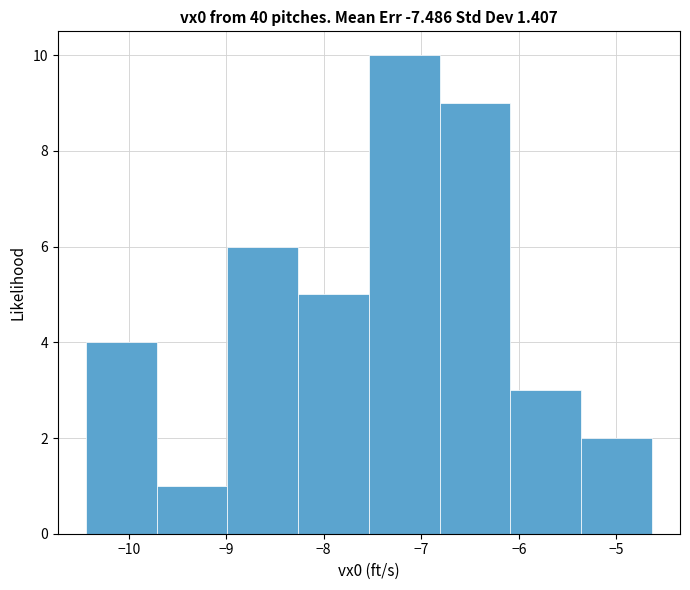

Reading left to right, list every bar in this chart as the range it spans on the x-axis followed by its height. Neither the bar edges nor the heights are printed on the chart, so give them approximately, as read against the axes.

-10.4 to -9.7: 4
-9.7 to -9.0: 1
-9.0 to -8.3: 6
-8.3 to -7.5: 5
-7.5 to -6.8: 10
-6.8 to -6.1: 9
-6.1 to -5.4: 3
-5.4 to -4.6: 2